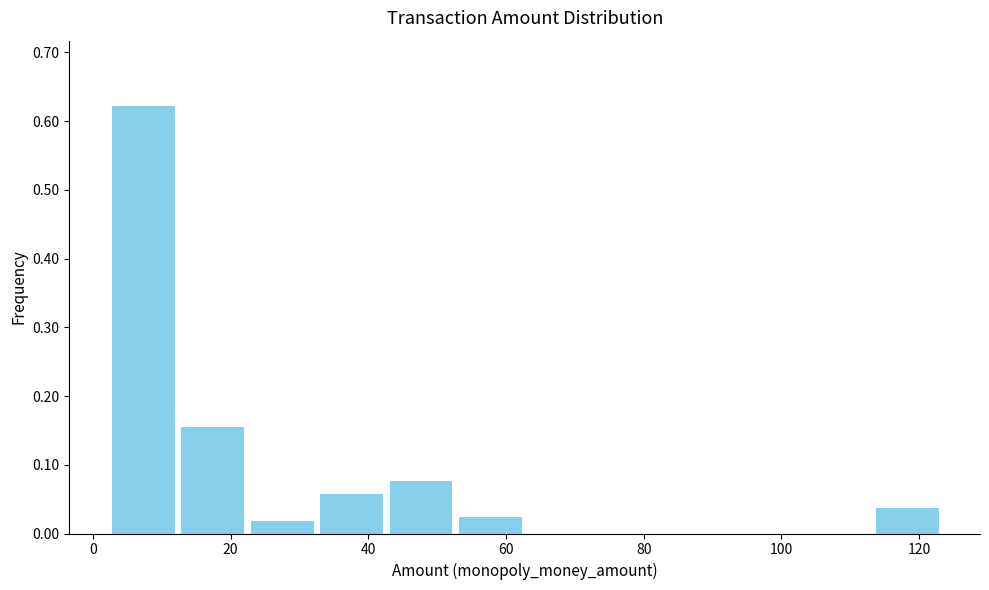

How tall is the bar that spans 32 to 42 on the x-axis? Neither the bar edges nor the heights are printed on the chart, so give them approximately, as read against the axes.

0.06